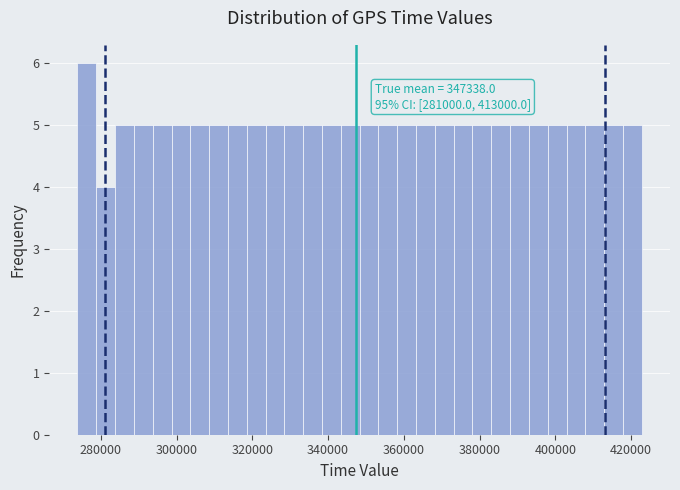

Read against the x-axis, roughly where is the centre of the tallest bar?

276000